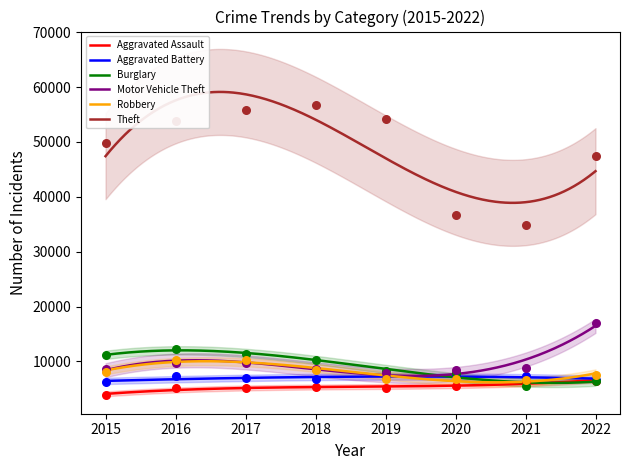

Which series has the largest total across all categories?

Theft